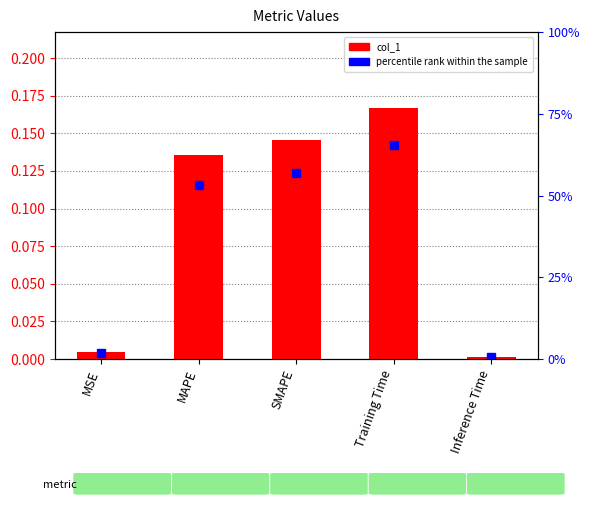

At which category does the chart reach its minimum across all series?

Inference Time